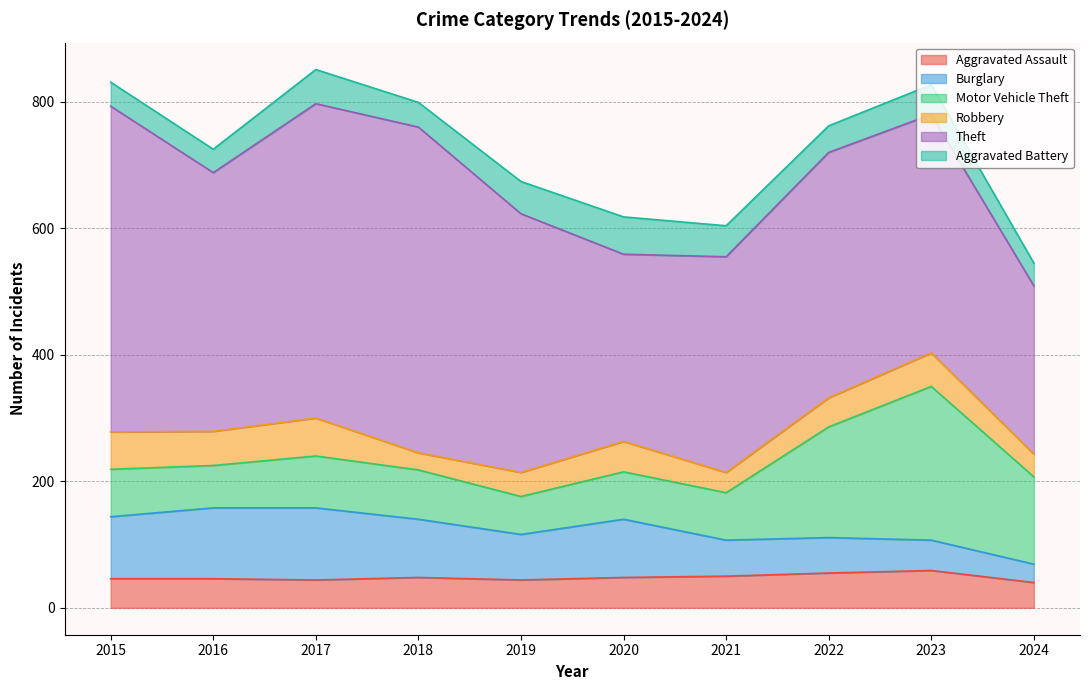

How many lines are shown in the chart?

6